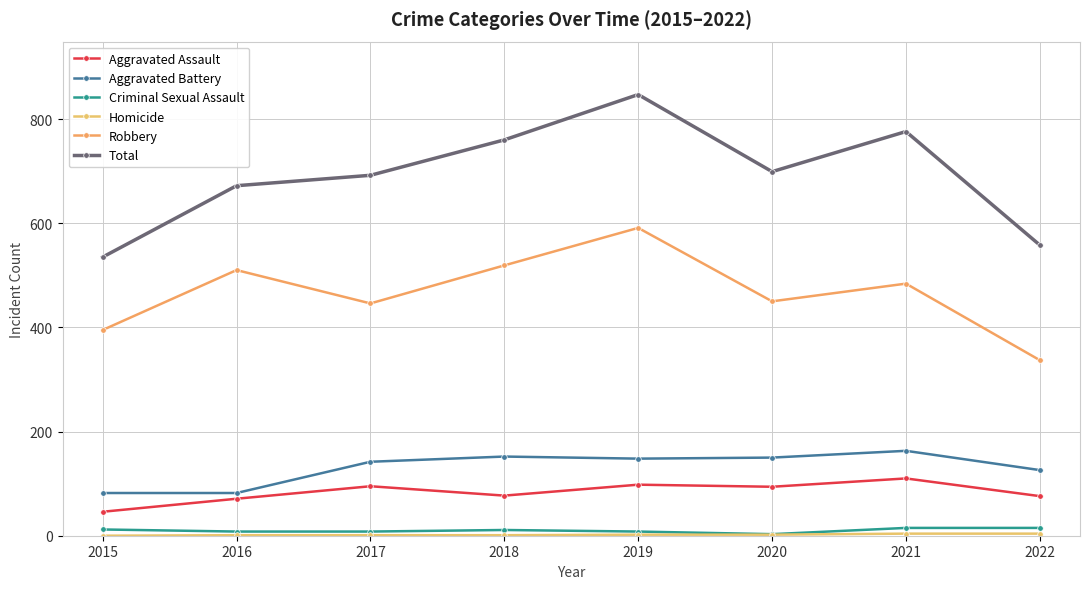

How many values in the Aggravated Assault series are below 94?

4